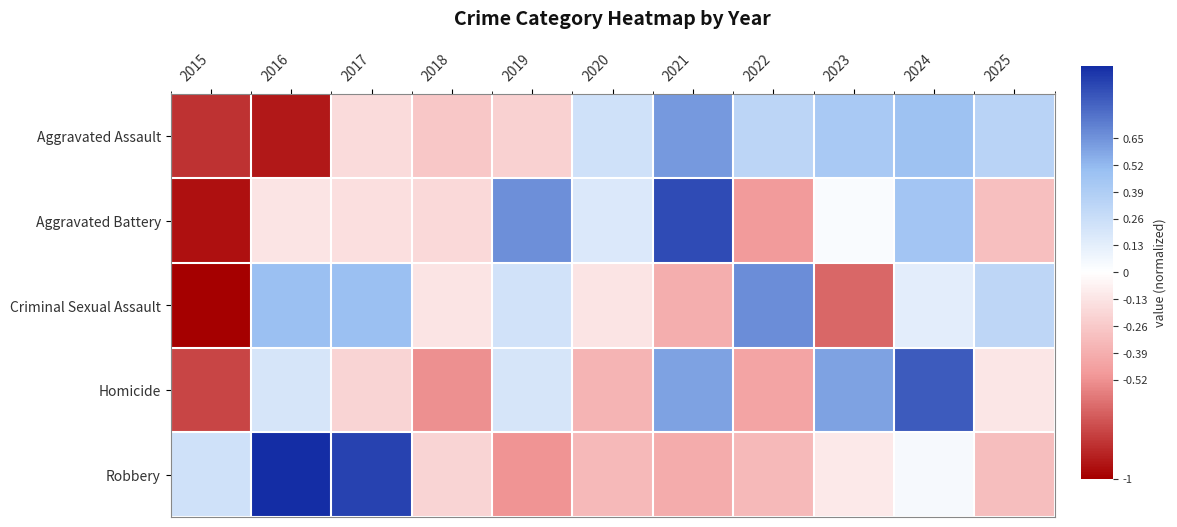

Reading right to left, transcribe all the data shown in this chart.

Aggravated Assault: 2025=0.3	2024=0.5	2023=0.4	2022=0.3	2021=0.6	2020=0.2	2019=-0.2	2018=-0.3	2017=-0.2	2016=-0.9	2015=-0.8
Aggravated Battery: 2025=-0.3	2024=0.4	2023=0.0	2022=-0.5	2021=0.9	2020=0.2	2019=0.7	2018=-0.2	2017=-0.2	2016=-0.1	2015=-0.9
Criminal Sexual Assault: 2025=0.3	2024=0.1	2023=-0.7	2022=0.7	2021=-0.4	2020=-0.1	2019=0.2	2018=-0.1	2017=0.5	2016=0.5	2015=-1.0
Homicide: 2025=-0.1	2024=0.8	2023=0.6	2022=-0.4	2021=0.6	2020=-0.4	2019=0.2	2018=-0.5	2017=-0.2	2016=0.2	2015=-0.8
Robbery: 2025=-0.3	2024=0.0	2023=-0.1	2022=-0.3	2021=-0.4	2020=-0.3	2019=-0.5	2018=-0.2	2017=0.9	2016=1.0	2015=0.2